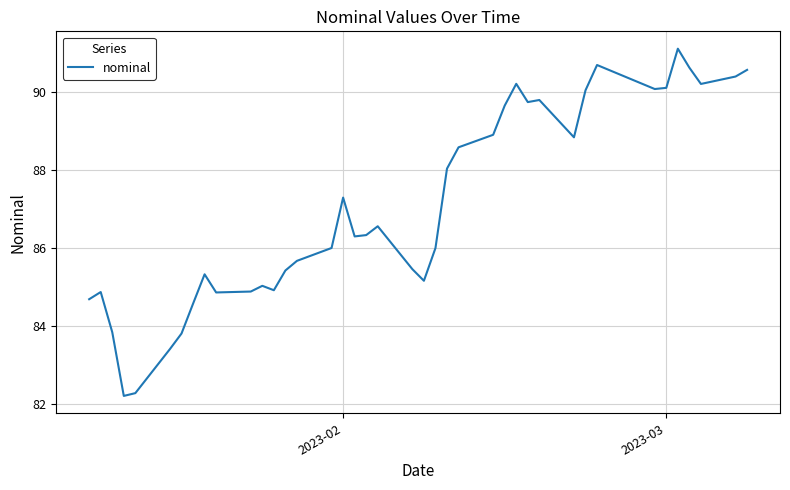

What is the minimum value shown in the chart?

82.2